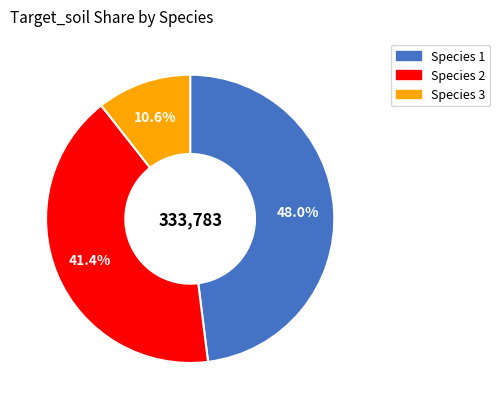

What is the ratio of the value at Species 2 to the value at Species 3?

3.9